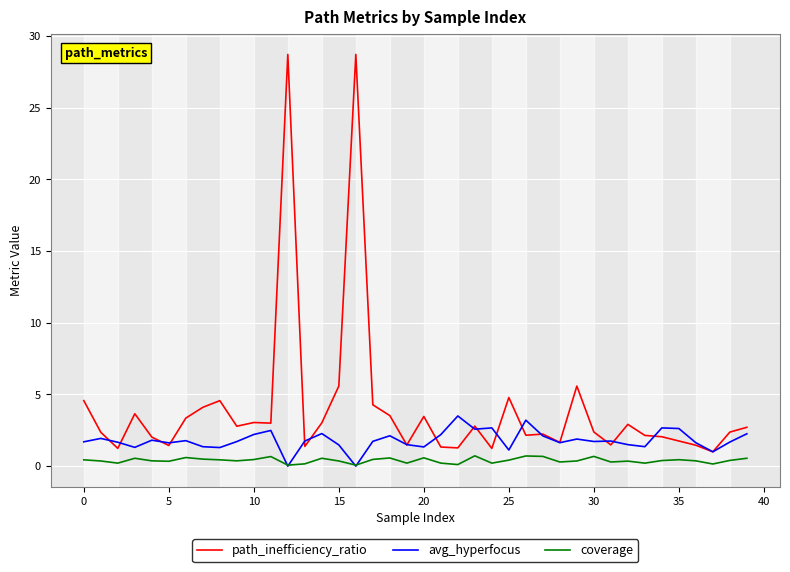

What is the greatest value displayed?

28.7